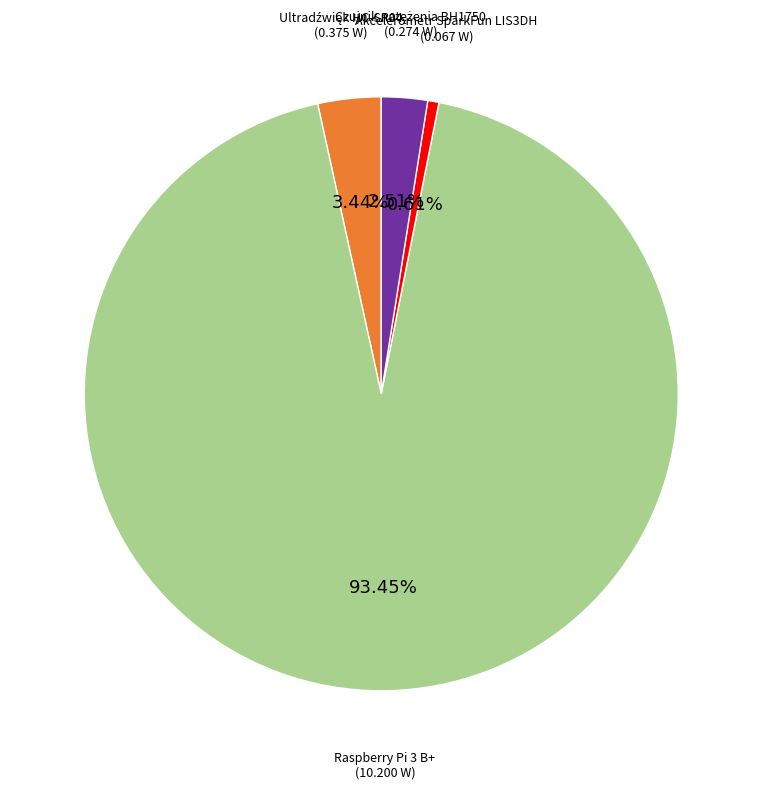

Is there a majority slice in this chart?

Yes